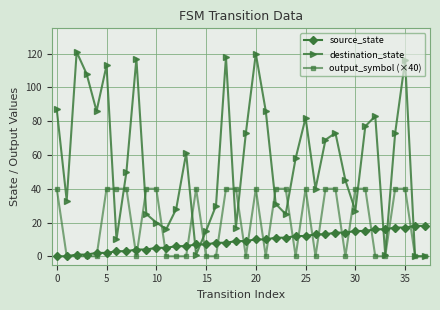

How many data points in destination_state are less than 58?

19